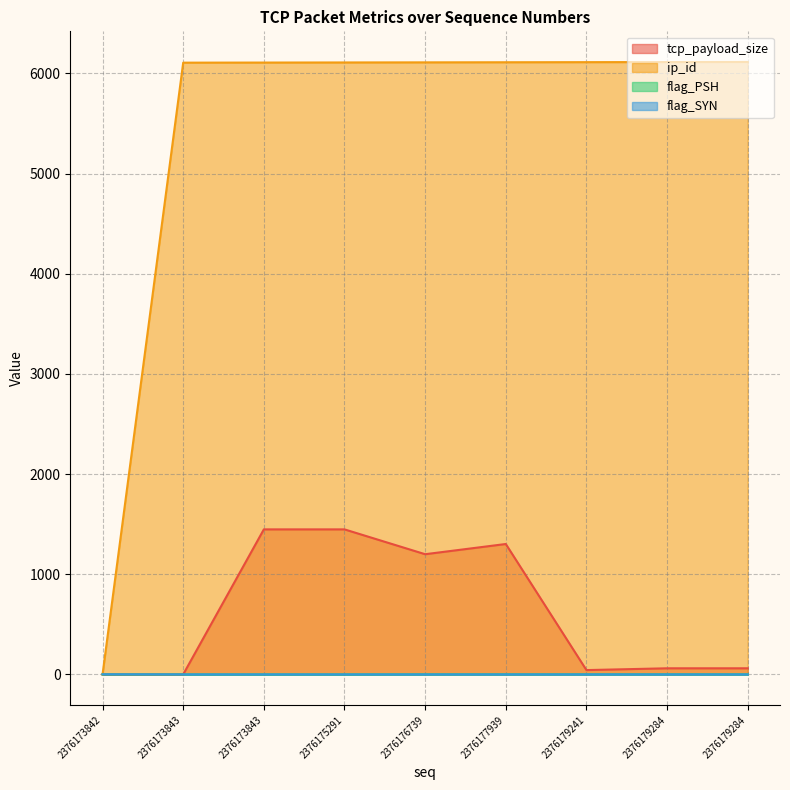

Where is tcp_payload_size nearest to the value 724?

2376176739